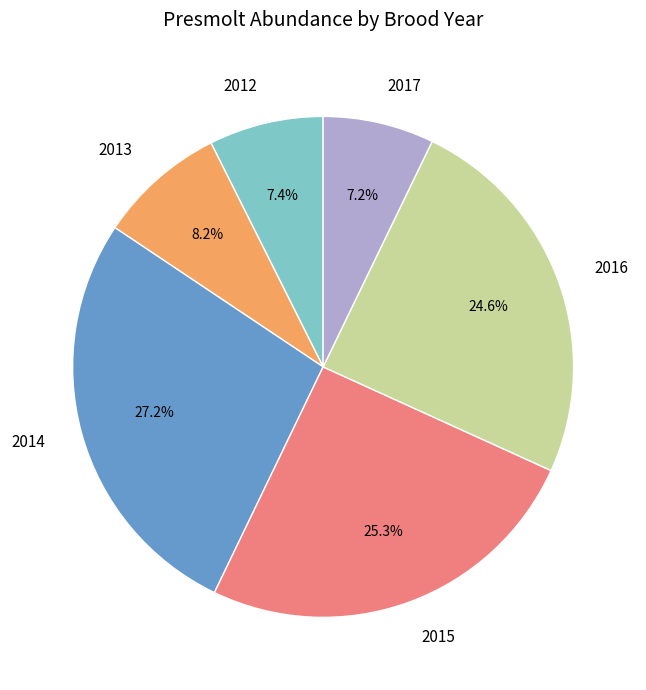

Which category has the biggest portion of the pie?

2014